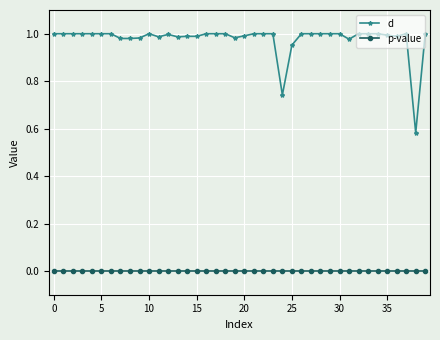

What are all the series names shown in the legend?

d, p-value